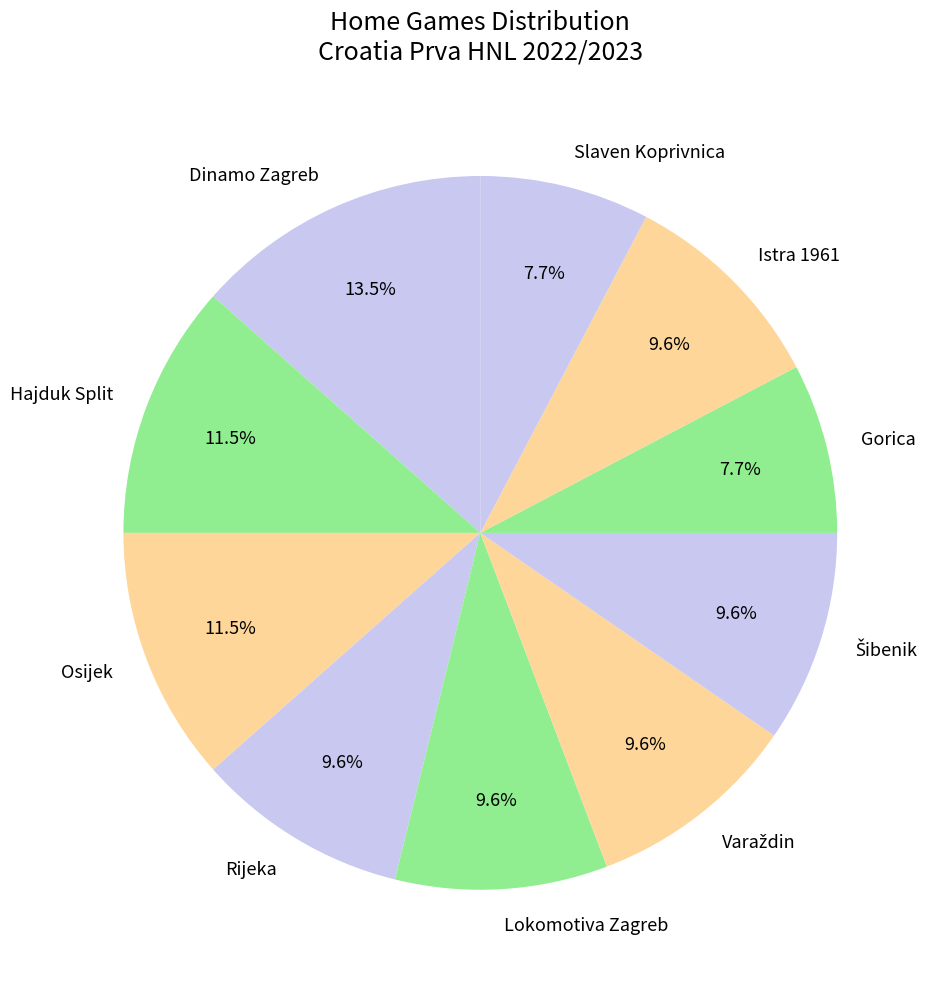

How many segments does this pie chart have?

10